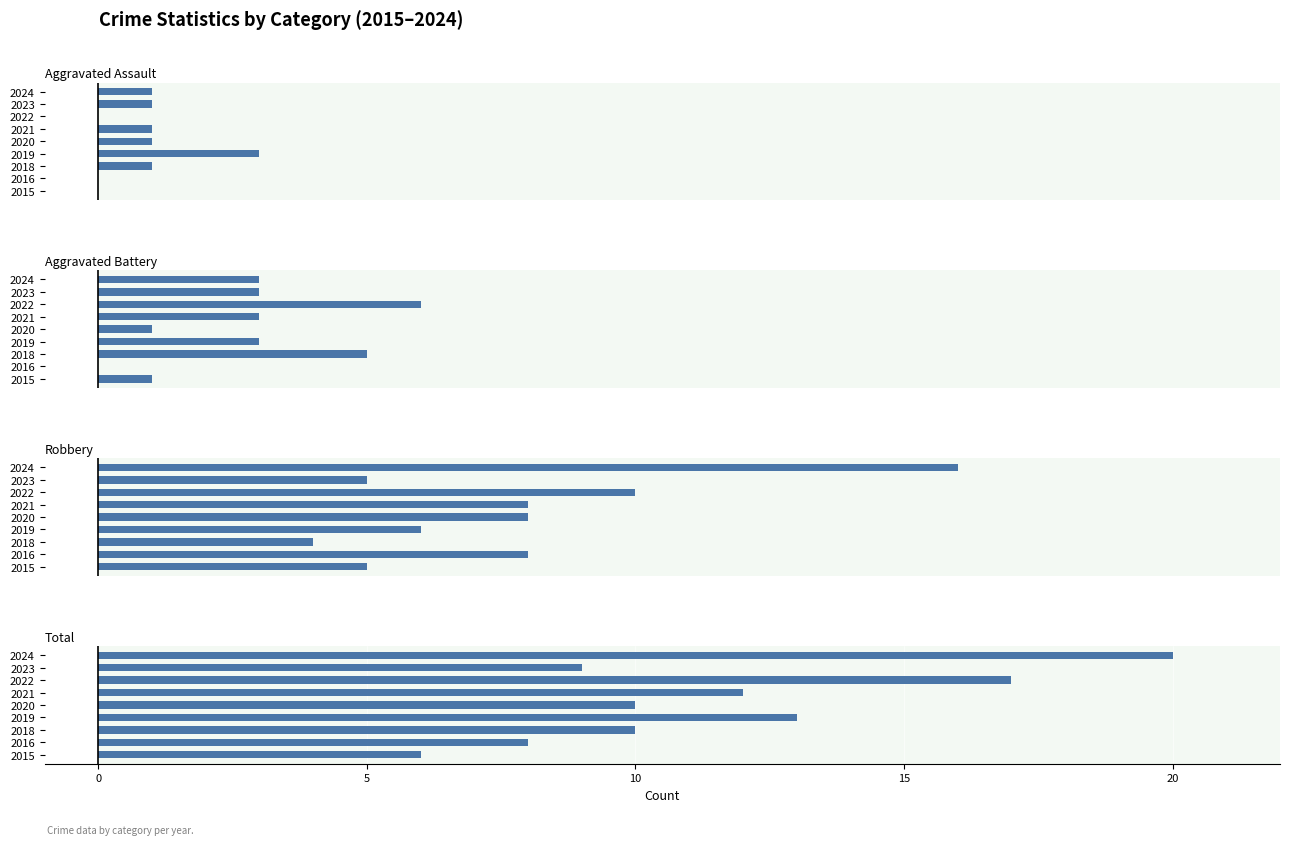

Which series has the widest spread of values?

Total